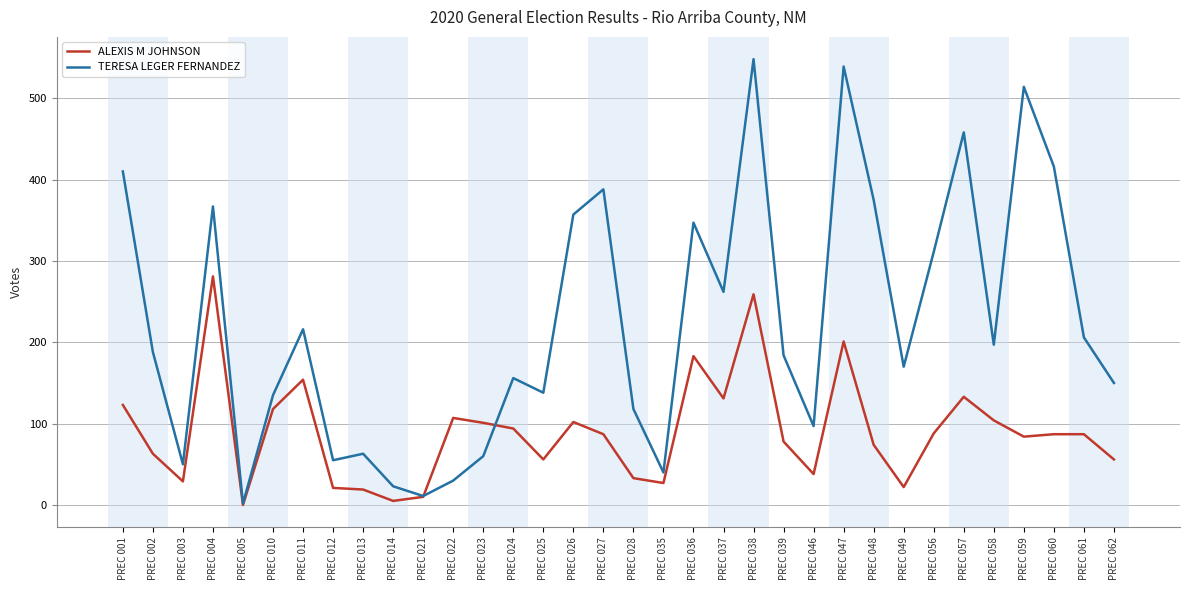

What is the highest value of the ALEXIS M JOHNSON series?

281